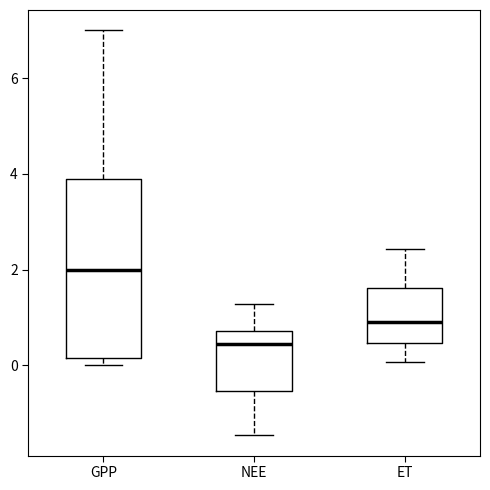

Reading left to right, transcribe this box plot: for each box, give where its median line is, the range the box spans, and where its two whiskers end, as read against the y-axis. The values are not printed on the chart, so give them approximately, as read against the axis.

GPP: median 2.0, box 0.2 to 3.8, whiskers 0.0 to 7.0
NEE: median 0.4, box -0.6 to 0.8, whiskers -1.4 to 1.2
ET: median 1.0, box 0.4 to 1.6, whiskers 0.0 to 2.4